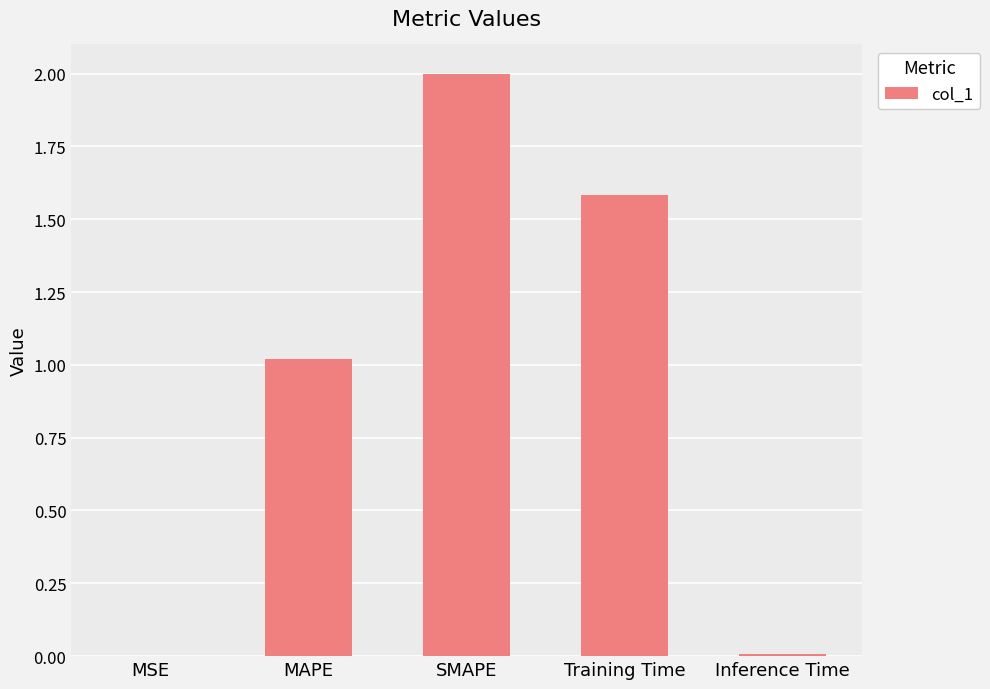

Between Inference Time and MAPE, which is larger?

MAPE